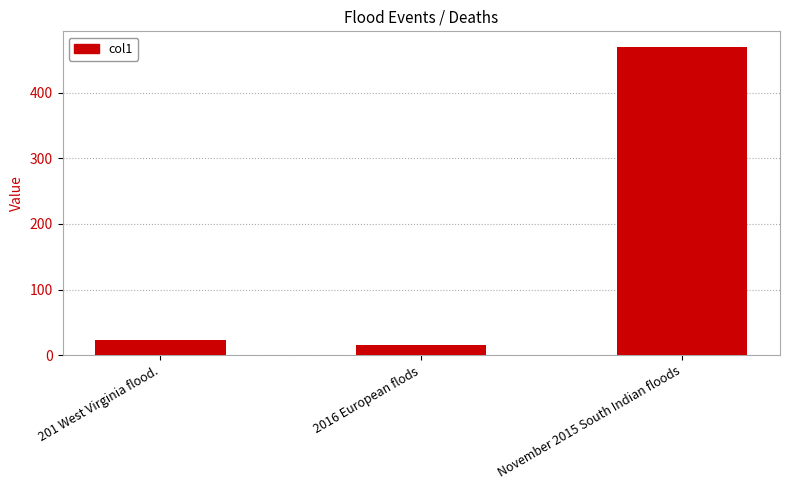

Is it true that the value at November 2015 South Indian floods is 738.8?

False